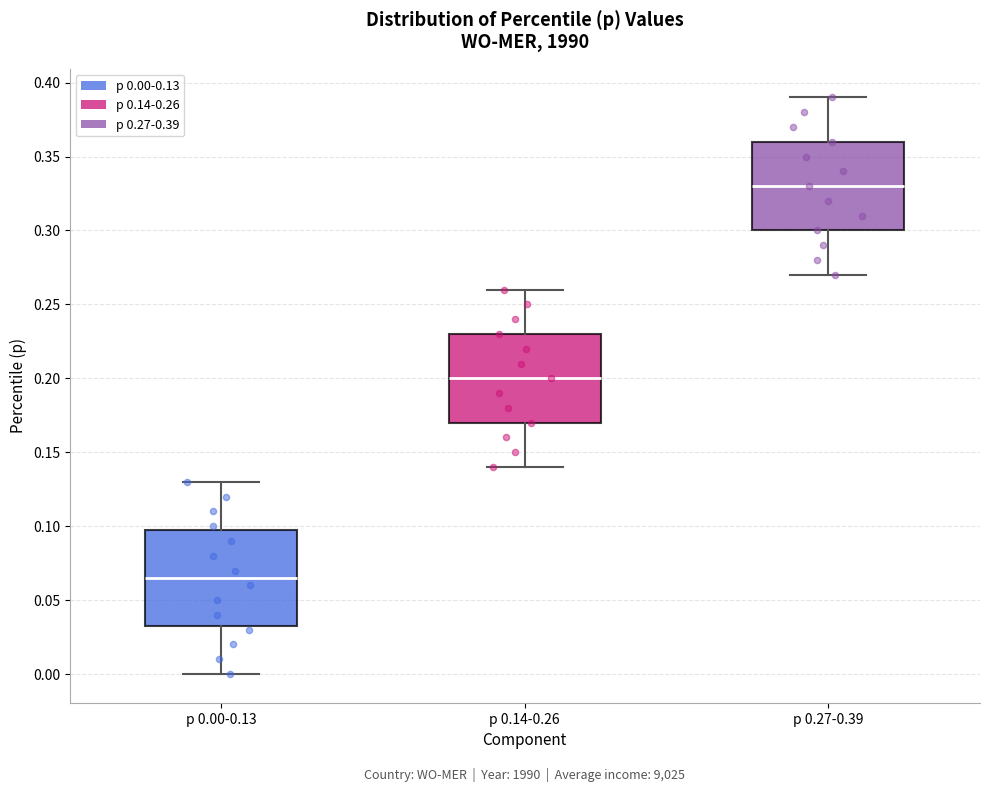

Which box has the highest median line?

p 0.27-0.39